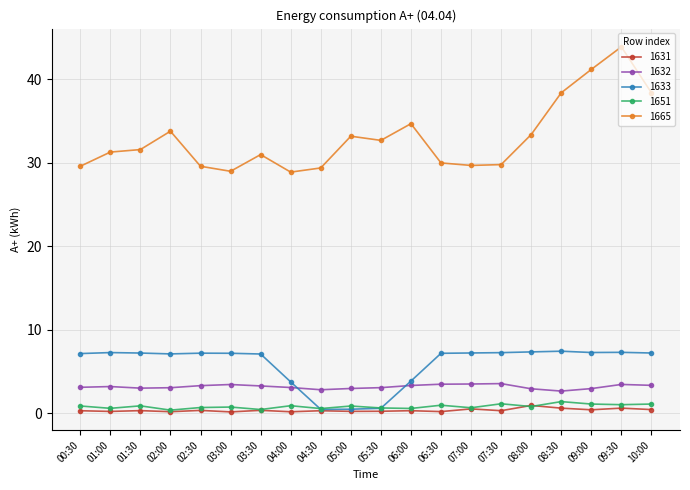

Which series has the largest total across all categories?

1665